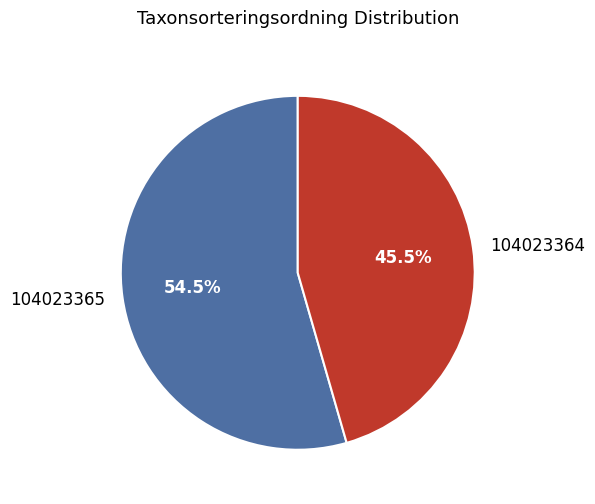

To the nearest percent, what is the combined percentage of 104023365 and 104023364?

100%